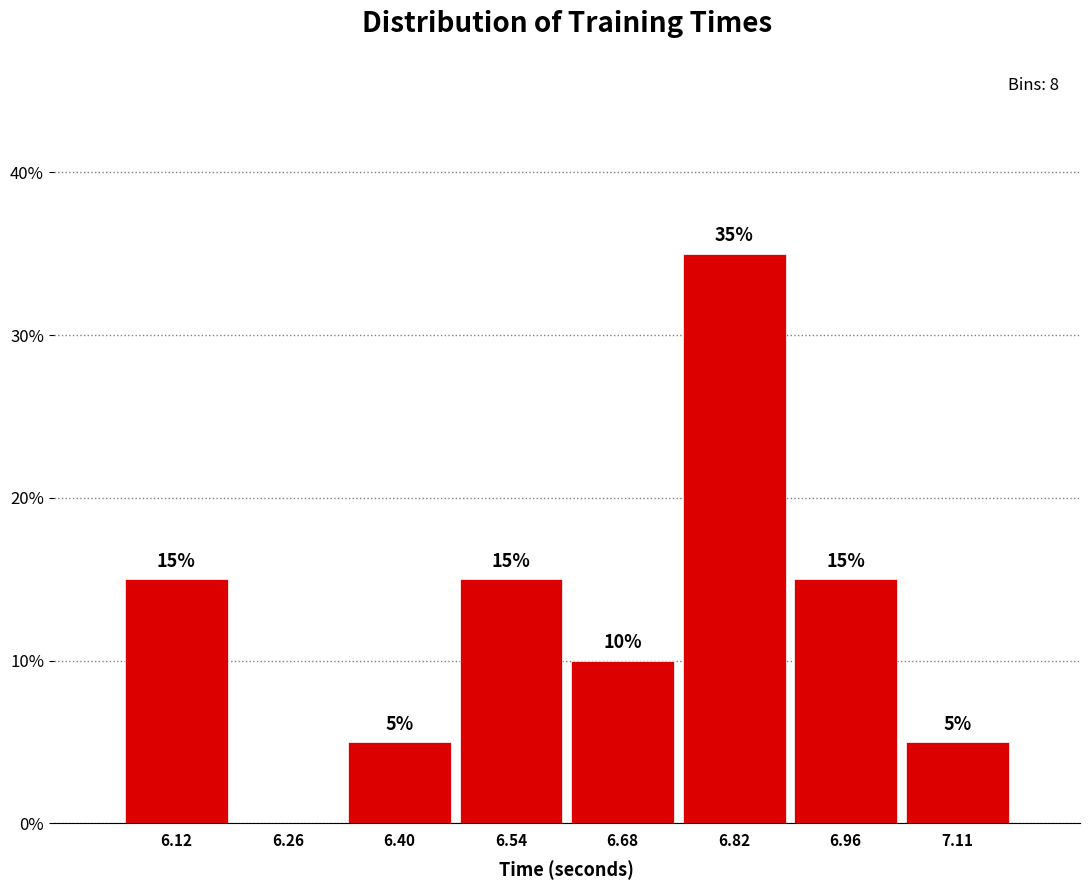

Which range on the x-axis has the tallest bar?

6.76 to 6.90